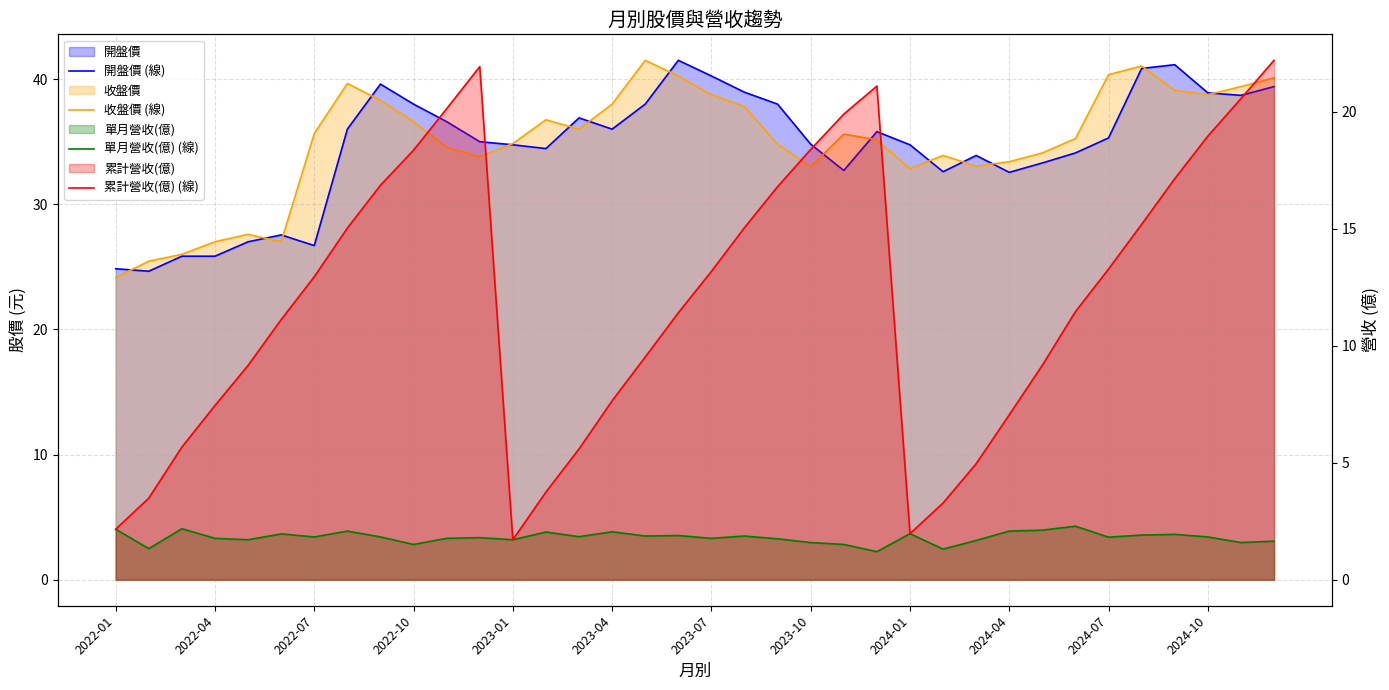

True or false: 累計營收(億) (線) and 單月營收(億) (線) cross at least once.

False